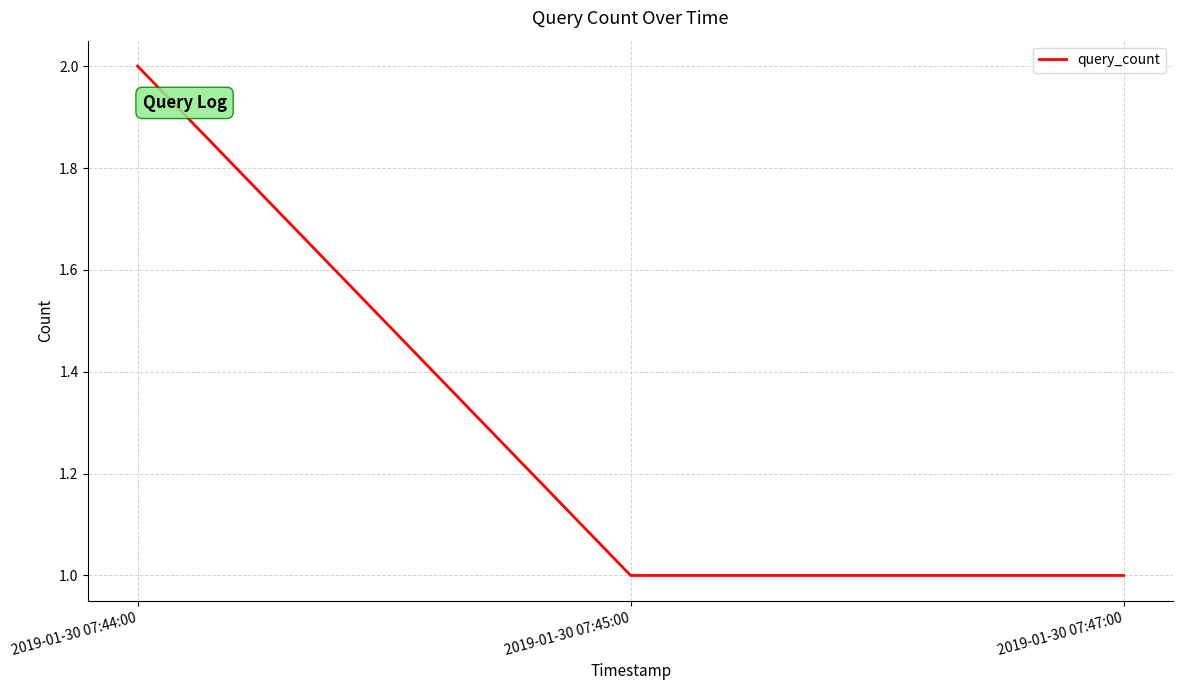

The value at 2019-01-30 07:47:00 is 0. True or false?

False